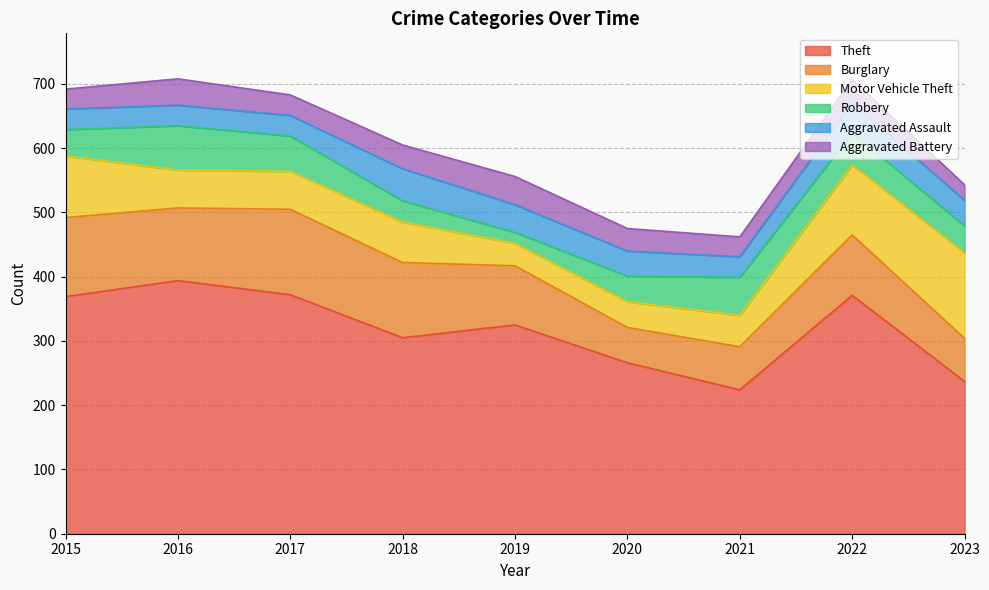

True or false: Aggravated Battery and Theft cross at least once.

False